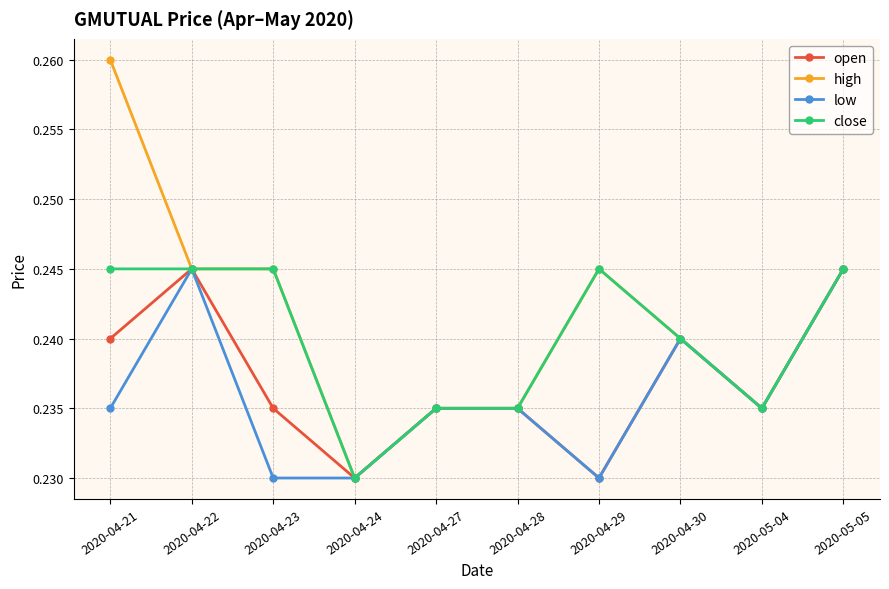

What position from the right is 2020-05-05?

1